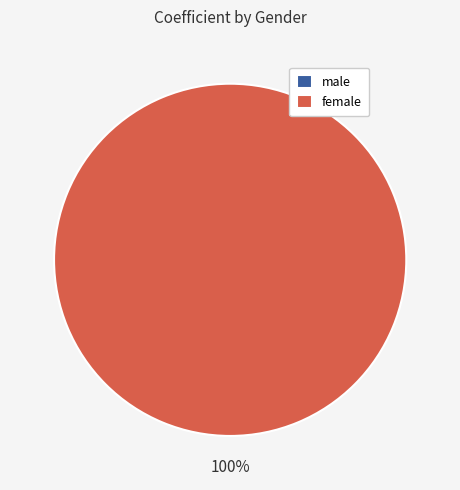

What percentage is NOT represented by male?

100.0%